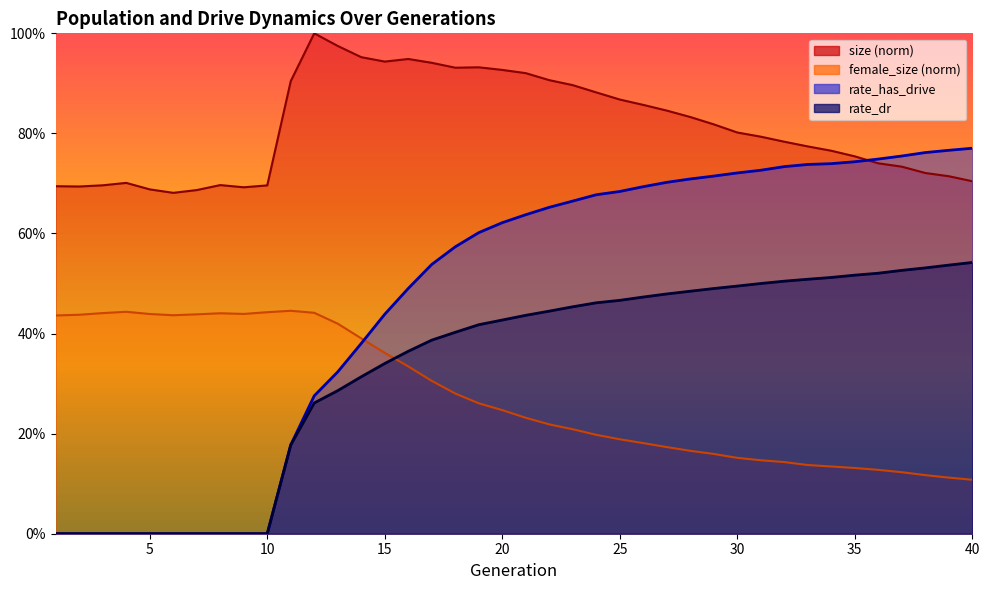

What is the spread (max minus min) of values at 27?

0.7